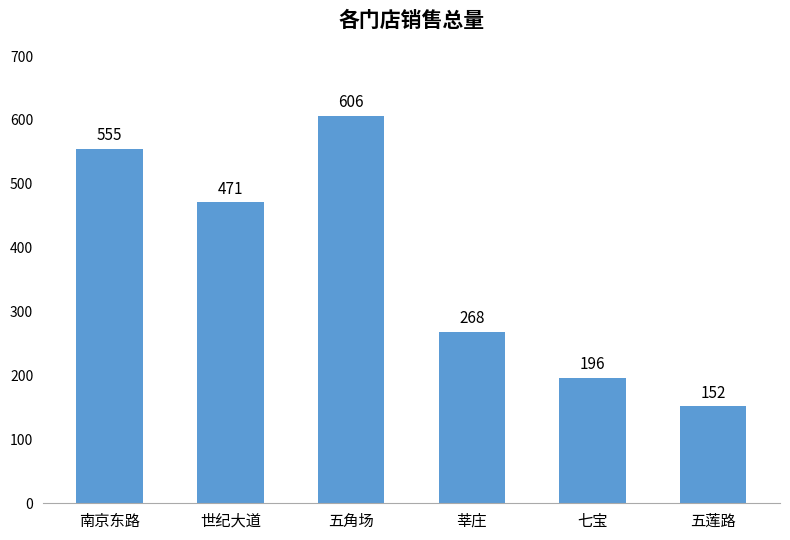

What is the label of the 4th bar from the right?

五角场